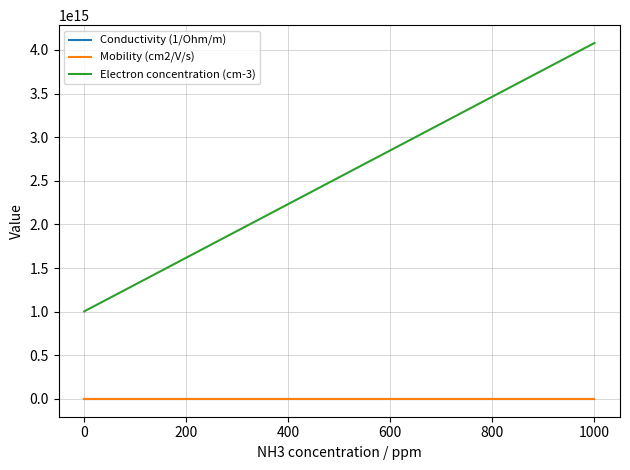

True or false: Conductivity (1/Ohm/m) and Electron concentration (cm-3) intersect in this chart.

False